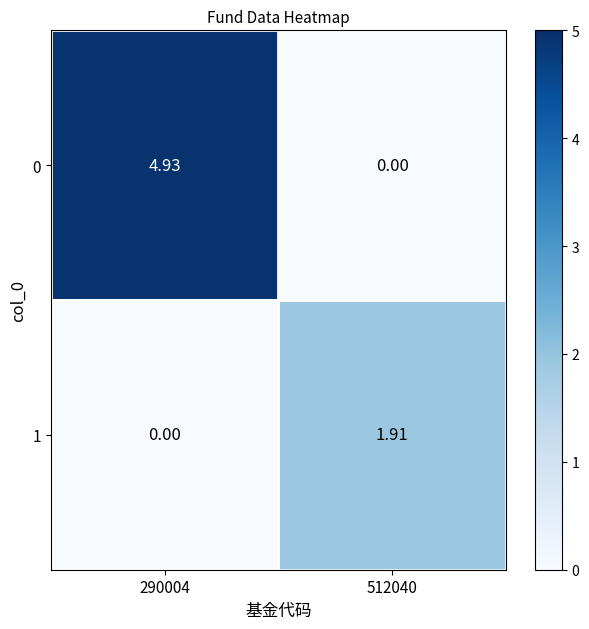

Is the value of 1 at 290004 greater than the value of 0 at 290004?

No